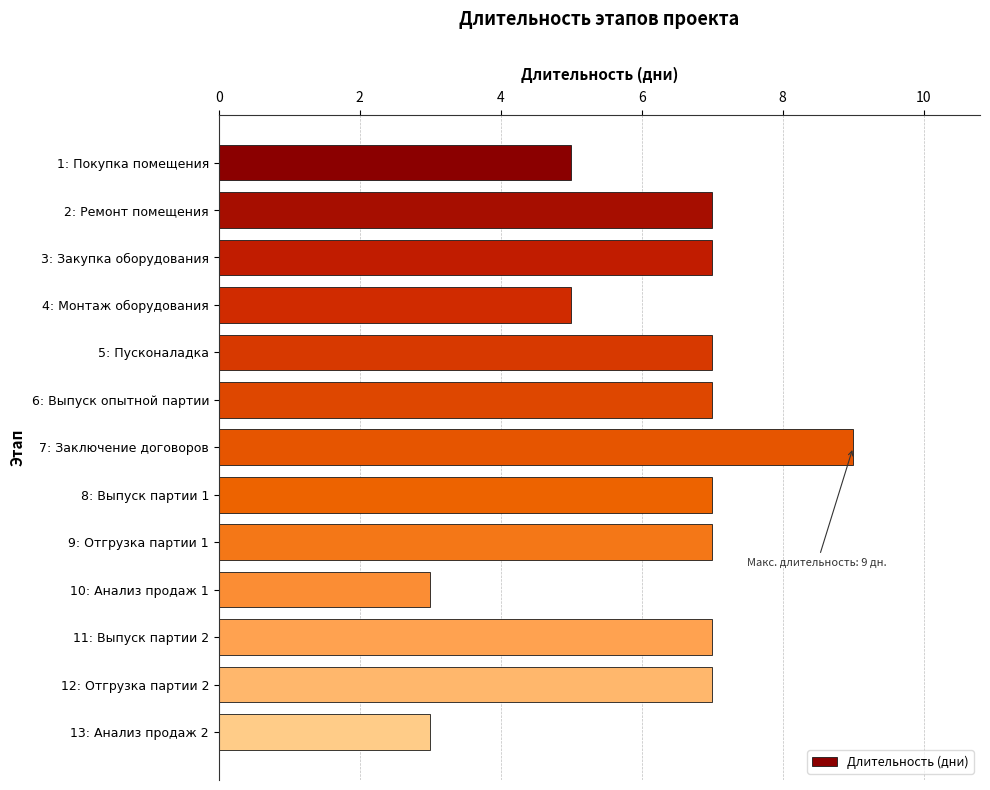

Are the bars grouped side by side (vs. stacked)?

No